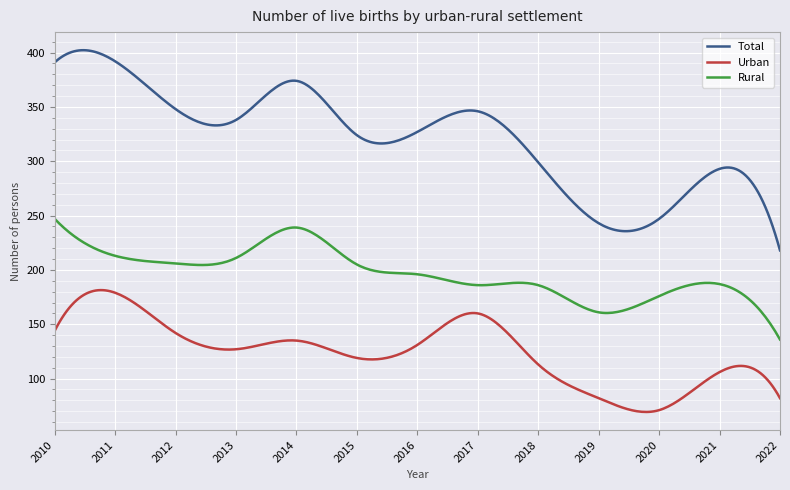

How many lines are shown in the chart?

3